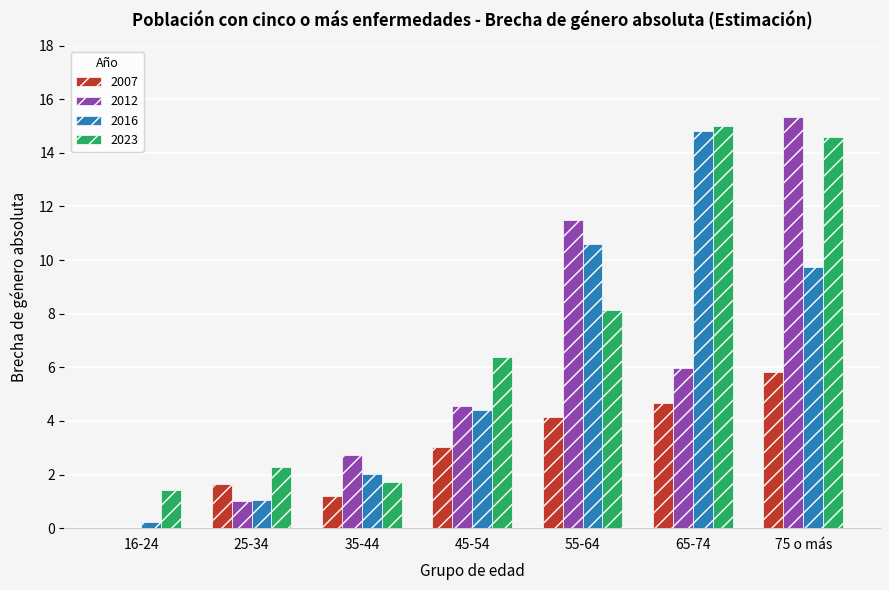

Which category has the highest value in the 2023 series?

65-74